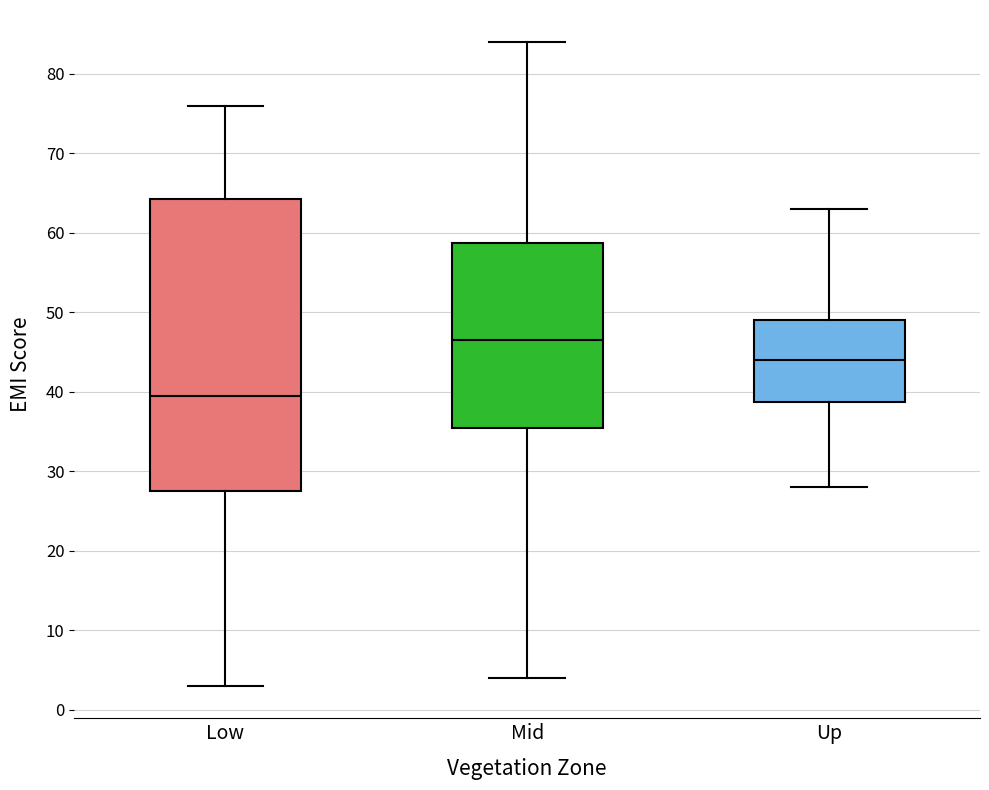

Comparing the boxes themselves (not the whiskers), which one is the tallest?

Low